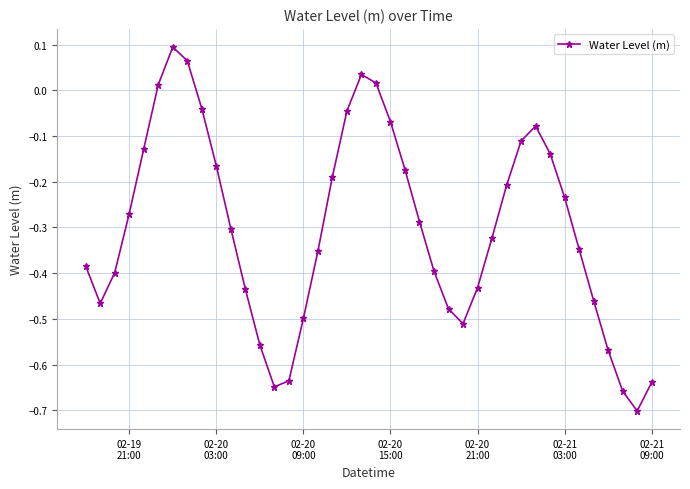

What is the difference between the maximum and minimum values?

0.8